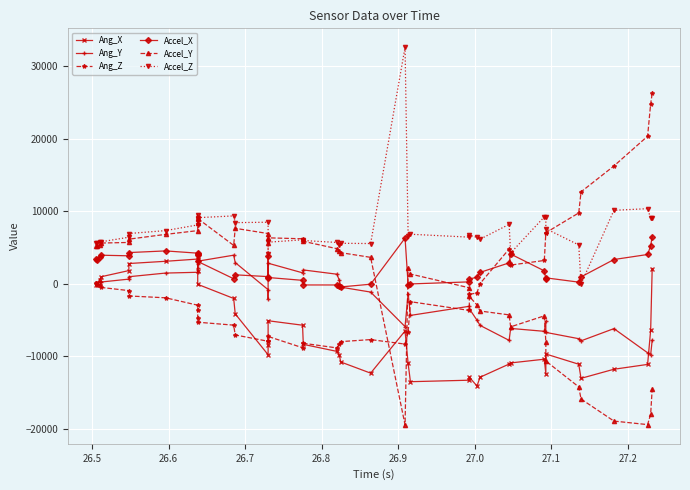

What is the difference between the maximum and second lowest values in the Accel_X series?

6841